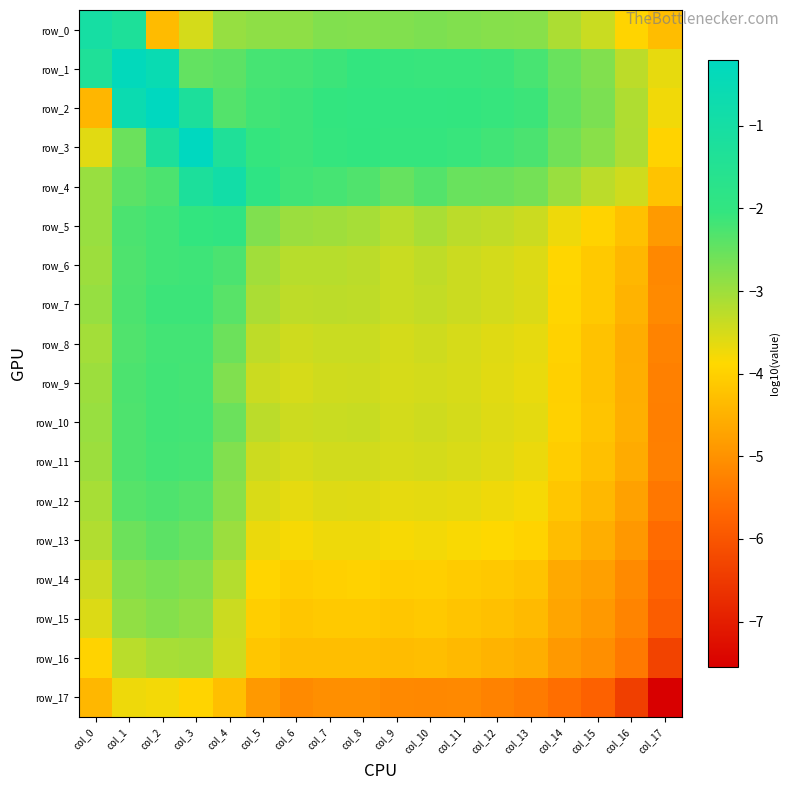

Reading right to left, transcribe all the data shown in this chart.

row_0: col_17=-4.3	col_16=-3.9	col_15=-3.4	col_14=-3.1	col_13=-2.8	col_12=-2.8	col_11=-2.7	col_10=-2.7	col_9=-2.8	col_8=-2.8	col_7=-2.8	col_6=-2.9	col_5=-2.9	col_4=-2.9	col_3=-3.5	col_2=-4.3	col_1=-1.3	col_0=-1.0
row_1: col_17=-3.7	col_16=-3.3	col_15=-2.8	col_14=-2.5	col_13=-2.2	col_12=-2.1	col_11=-2.1	col_10=-2.1	col_9=-2.1	col_8=-2.1	col_7=-2.1	col_6=-2.2	col_5=-2.2	col_4=-2.4	col_3=-2.5	col_2=-0.6	col_1=-0.3	col_0=-1.3
row_2: col_17=-3.8	col_16=-3.2	col_15=-2.7	col_14=-2.5	col_13=-2.1	col_12=-2.1	col_11=-2.0	col_10=-2.0	col_9=-2.0	col_8=-2.0	col_7=-2.0	col_6=-2.1	col_5=-2.2	col_4=-2.3	col_3=-1.2	col_2=-0.2	col_1=-0.6	col_0=-4.4
row_3: col_17=-3.9	col_16=-3.1	col_15=-2.8	col_14=-2.6	col_13=-2.3	col_12=-2.2	col_11=-2.1	col_10=-2.1	col_9=-2.1	col_8=-2.0	col_7=-2.1	col_6=-2.1	col_5=-2.1	col_4=-1.3	col_3=-0.2	col_2=-1.2	col_1=-2.5	col_0=-3.6
row_4: col_17=-4.2	col_16=-3.4	col_15=-3.3	col_14=-3.0	col_13=-2.6	col_12=-2.5	col_11=-2.5	col_10=-2.3	col_9=-2.5	col_8=-2.3	col_7=-2.2	col_6=-2.2	col_5=-1.9	col_4=-0.9	col_3=-1.2	col_2=-2.3	col_1=-2.4	col_0=-3.0
row_5: col_17=-4.9	col_16=-4.2	col_15=-3.9	col_14=-3.7	col_13=-3.4	col_12=-3.3	col_11=-3.3	col_10=-3.1	col_9=-3.3	col_8=-3.1	col_7=-3.0	col_6=-3.0	col_5=-2.7	col_4=-1.9	col_3=-2.0	col_2=-2.2	col_1=-2.3	col_0=-2.9
row_6: col_17=-5.2	col_16=-4.4	col_15=-4.1	col_14=-3.9	col_13=-3.6	col_12=-3.5	col_11=-3.4	col_10=-3.3	col_9=-3.4	col_8=-3.3	col_7=-3.2	col_6=-3.2	col_5=-3.0	col_4=-2.3	col_3=-2.1	col_2=-2.2	col_1=-2.3	col_0=-3.0
row_7: col_17=-5.1	col_16=-4.5	col_15=-4.1	col_14=-3.9	col_13=-3.5	col_12=-3.5	col_11=-3.4	col_10=-3.3	col_9=-3.4	col_8=-3.3	col_7=-3.3	col_6=-3.3	col_5=-3.1	col_4=-2.4	col_3=-2.1	col_2=-2.1	col_1=-2.3	col_0=-2.9
row_8: col_17=-5.2	col_16=-4.6	col_15=-4.2	col_14=-4.0	col_13=-3.7	col_12=-3.6	col_11=-3.5	col_10=-3.4	col_9=-3.5	col_8=-3.4	col_7=-3.4	col_6=-3.4	col_5=-3.3	col_4=-2.6	col_3=-2.2	col_2=-2.2	col_1=-2.3	col_0=-3.1
row_9: col_17=-5.3	col_16=-4.6	col_15=-4.2	col_14=-4.0	col_13=-3.7	col_12=-3.6	col_11=-3.5	col_10=-3.5	col_9=-3.5	col_8=-3.4	col_7=-3.5	col_6=-3.5	col_5=-3.4	col_4=-2.7	col_3=-2.2	col_2=-2.2	col_1=-2.3	col_0=-3.0
row_10: col_17=-5.3	col_16=-4.5	col_15=-4.2	col_14=-4.0	col_13=-3.6	col_12=-3.6	col_11=-3.5	col_10=-3.4	col_9=-3.5	col_8=-3.4	col_7=-3.4	col_6=-3.4	col_5=-3.3	col_4=-2.5	col_3=-2.2	col_2=-2.2	col_1=-2.3	col_0=-2.9
row_11: col_17=-5.3	col_16=-4.6	col_15=-4.3	col_14=-4.0	col_13=-3.7	col_12=-3.6	col_11=-3.5	col_10=-3.5	col_9=-3.5	col_8=-3.5	col_7=-3.5	col_6=-3.5	col_5=-3.4	col_4=-2.7	col_3=-2.2	col_2=-2.2	col_1=-2.3	col_0=-3.0
row_12: col_17=-5.4	col_16=-4.8	col_15=-4.4	col_14=-4.2	col_13=-3.8	col_12=-3.7	col_11=-3.7	col_10=-3.6	col_9=-3.7	col_8=-3.6	col_7=-3.6	col_6=-3.6	col_5=-3.5	col_4=-2.8	col_3=-2.4	col_2=-2.3	col_1=-2.4	col_0=-3.1
row_13: col_17=-5.6	col_16=-4.9	col_15=-4.5	col_14=-4.3	col_13=-4.0	col_12=-3.9	col_11=-3.8	col_10=-3.8	col_9=-3.8	col_8=-3.7	col_7=-3.7	col_6=-3.8	col_5=-3.7	col_4=-3.0	col_3=-2.5	col_2=-2.4	col_1=-2.6	col_0=-3.2
row_14: col_17=-5.7	col_16=-5.1	col_15=-4.8	col_14=-4.6	col_13=-4.2	col_12=-4.1	col_11=-4.1	col_10=-4.0	col_9=-4.0	col_8=-4.0	col_7=-4.0	col_6=-4.1	col_5=-3.9	col_4=-3.2	col_3=-2.8	col_2=-2.7	col_1=-2.8	col_0=-3.4
row_15: col_17=-5.9	col_16=-5.2	col_15=-4.9	col_14=-4.7	col_13=-4.4	col_12=-4.3	col_11=-4.2	col_10=-4.1	col_9=-4.2	col_8=-4.1	col_7=-4.1	col_6=-4.2	col_5=-4.0	col_4=-3.4	col_3=-2.9	col_2=-2.8	col_1=-2.9	col_0=-3.6
row_16: col_17=-6.3	col_16=-5.4	col_15=-5.0	col_14=-4.9	col_13=-4.6	col_12=-4.5	col_11=-4.4	col_10=-4.3	col_9=-4.3	col_8=-4.3	col_7=-4.3	col_6=-4.3	col_5=-4.2	col_4=-3.4	col_3=-3.0	col_2=-3.1	col_1=-3.3	col_0=-4.0
row_17: col_17=-7.5	col_16=-6.4	col_15=-5.8	col_14=-5.6	col_13=-5.4	col_12=-5.2	col_11=-5.1	col_10=-5.2	col_9=-5.1	col_8=-5.0	col_7=-5.0	col_6=-5.1	col_5=-4.9	col_4=-4.3	col_3=-3.9	col_2=-3.8	col_1=-3.7	col_0=-4.4